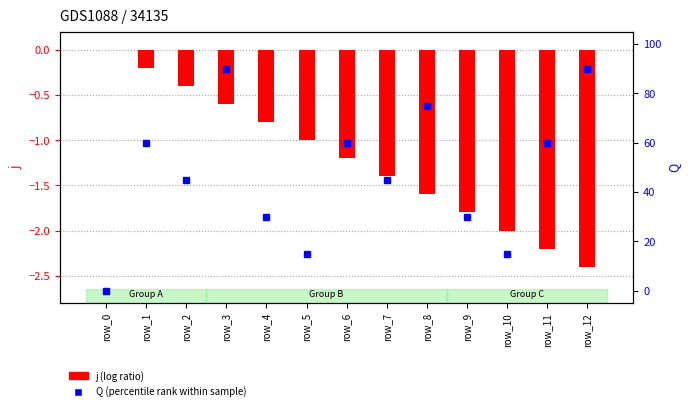

What is the difference between the maximum and minimum values in the Q (percentile rank within sample) series?

90.0